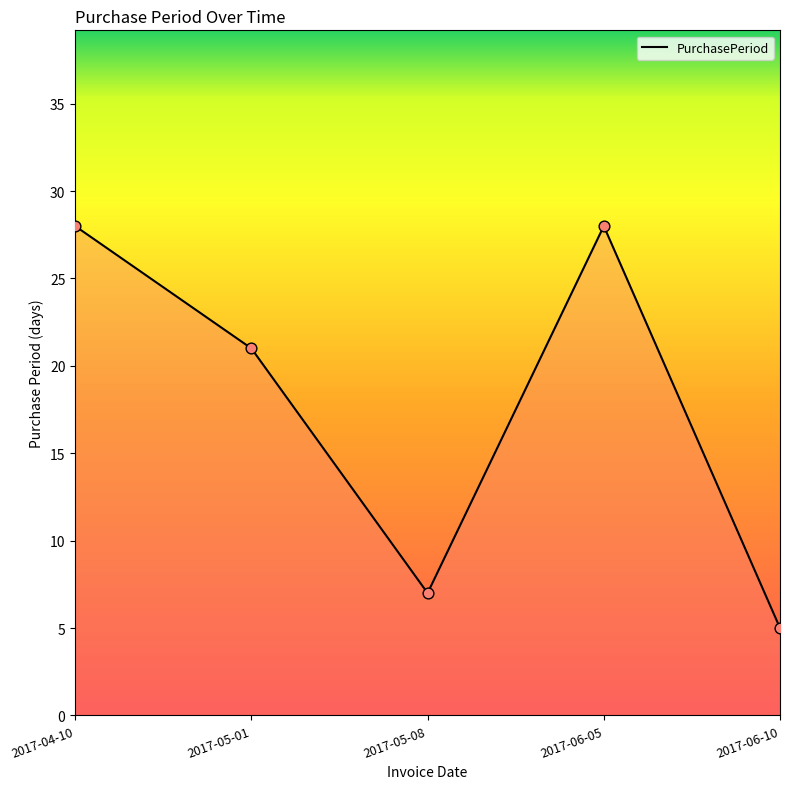

Which has a higher value, 2017-05-01 or 2017-05-08?

2017-05-01